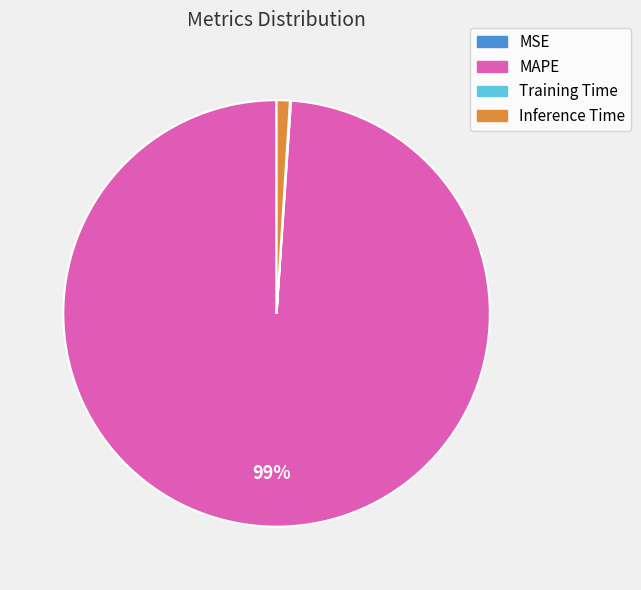

True or false: Inference Time accounts for 11% of the total.

False